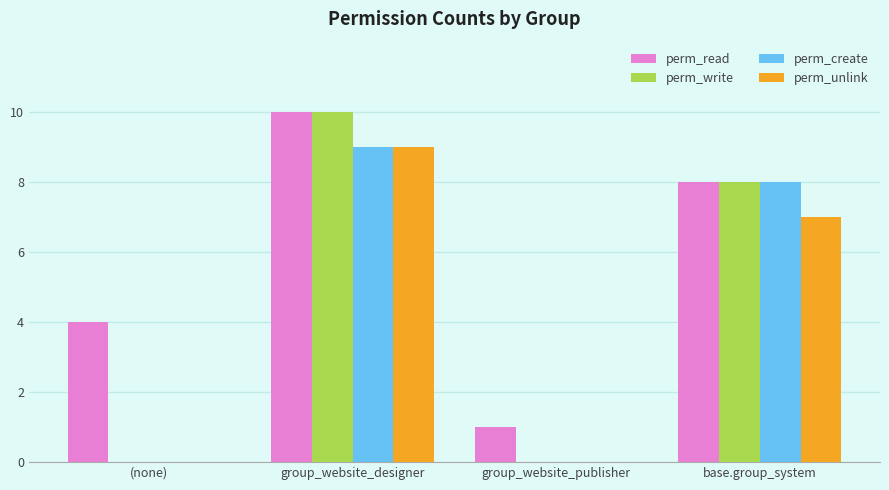

Is it true that perm_unlink equals 7 at base.group_system?

True